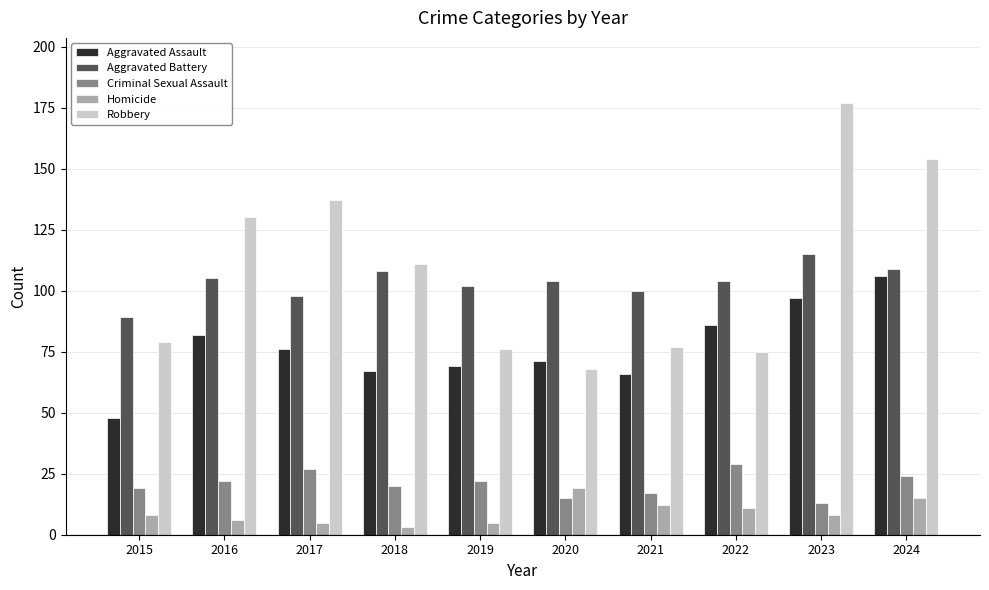

What is the difference between the highest and lowest values at 2019?

97